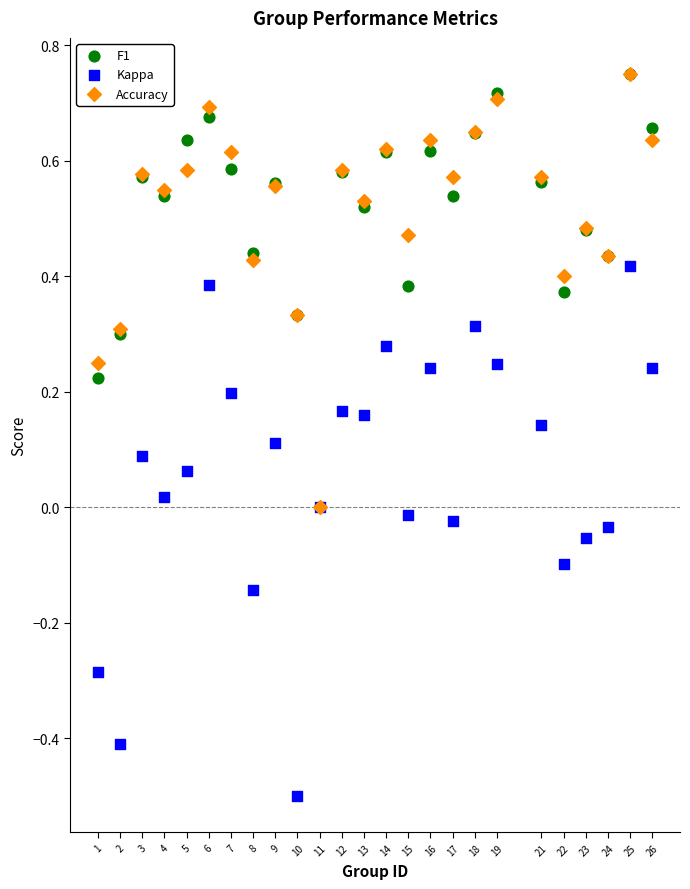

What are all the series names shown in the legend?

F1, Kappa, Accuracy